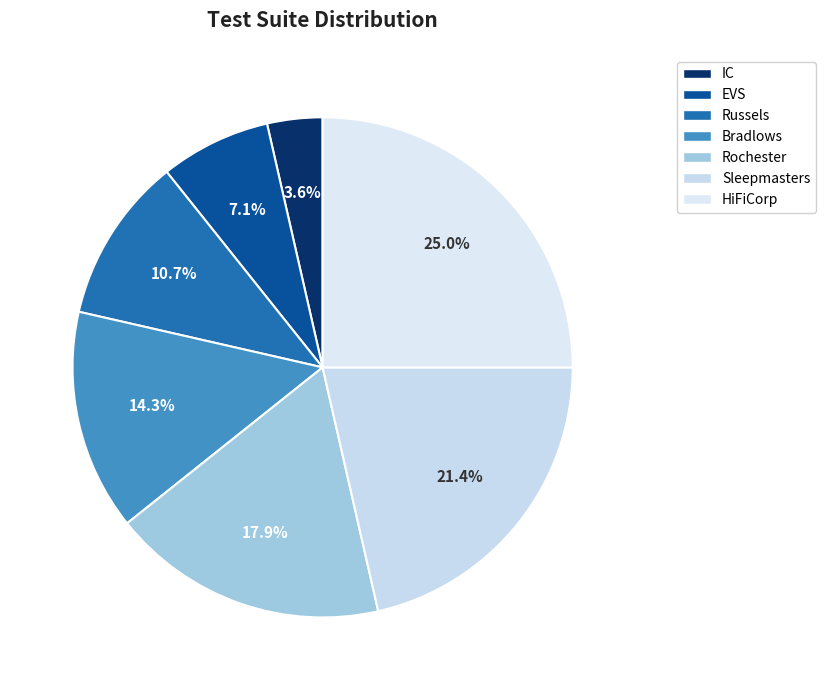

To the nearest percent, what portion does IC represent?

4%